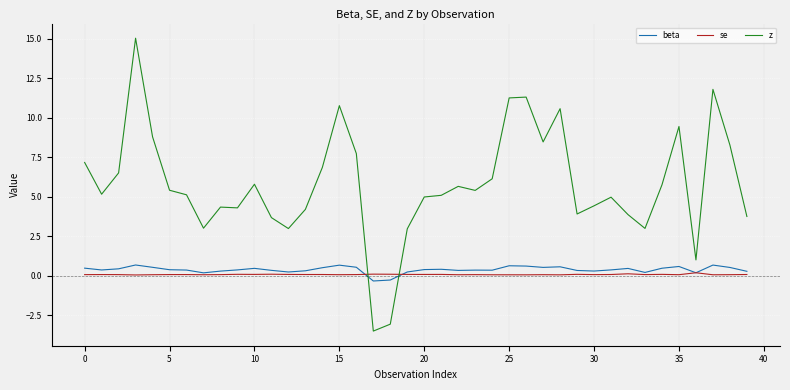

Which series has the widest spread of values?

z